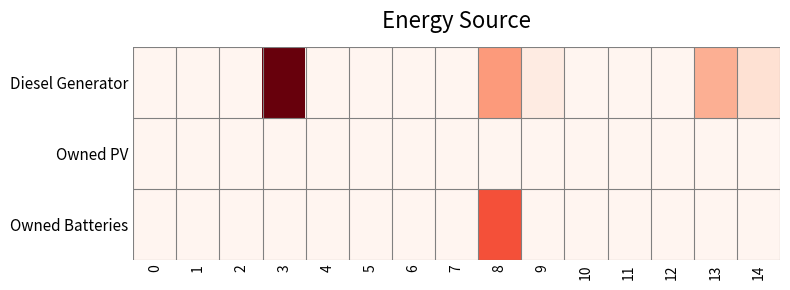

At how many categories does at least one series exceed 92?

3